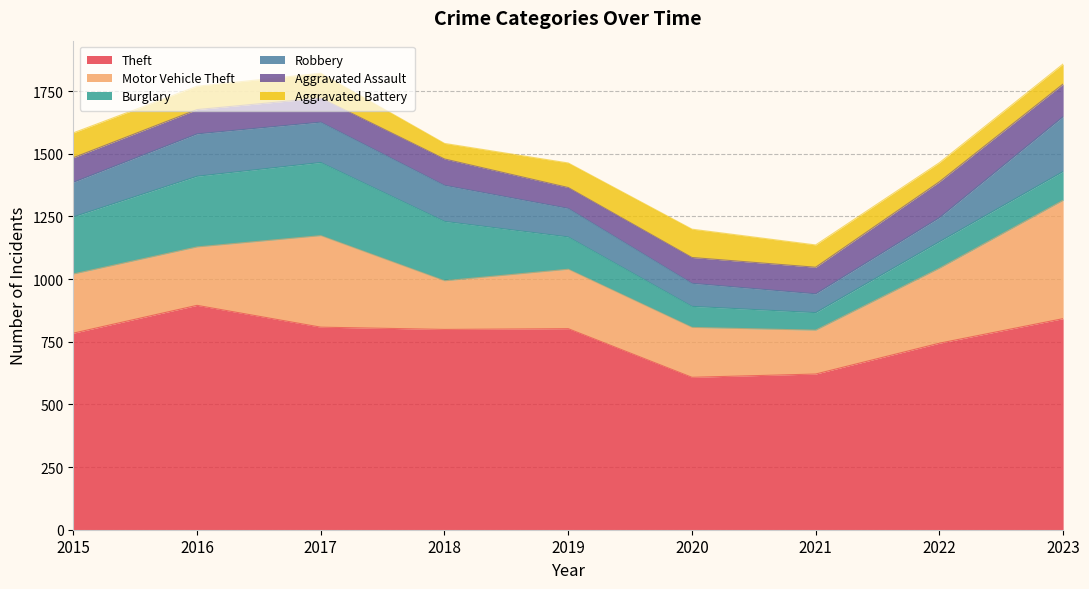

At which category does Aggravated Assault reach its first local valley?

2017